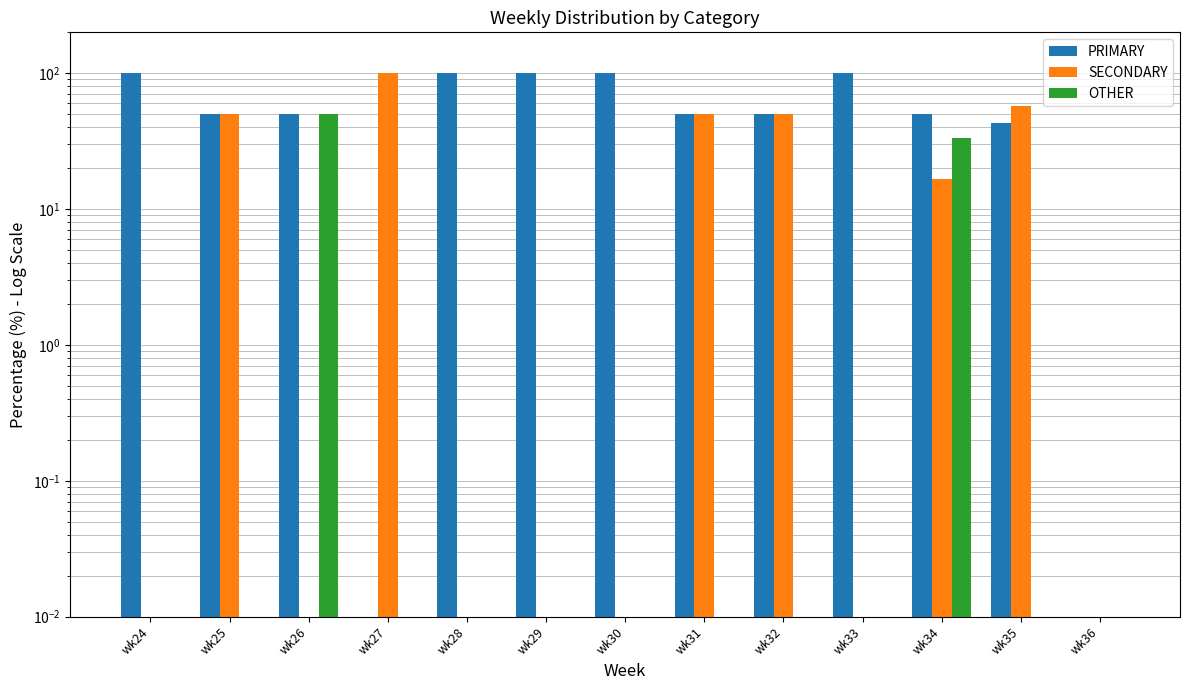

True or false: OTHER has a value of 33.3 at wk34.

True